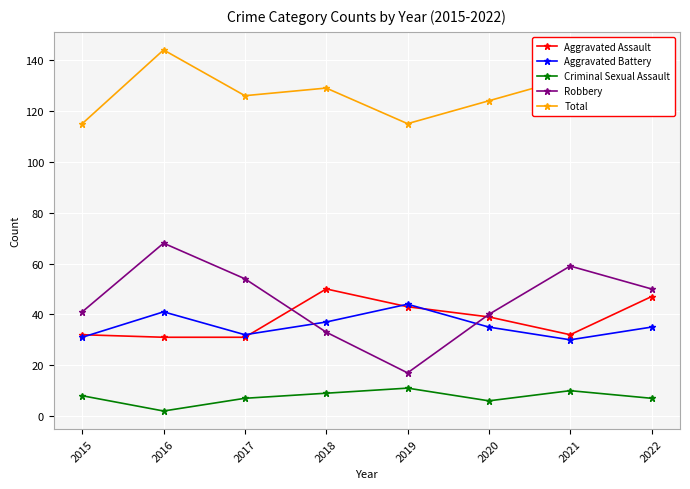

True or false: Aggravated Assault and Criminal Sexual Assault intersect in this chart.

False